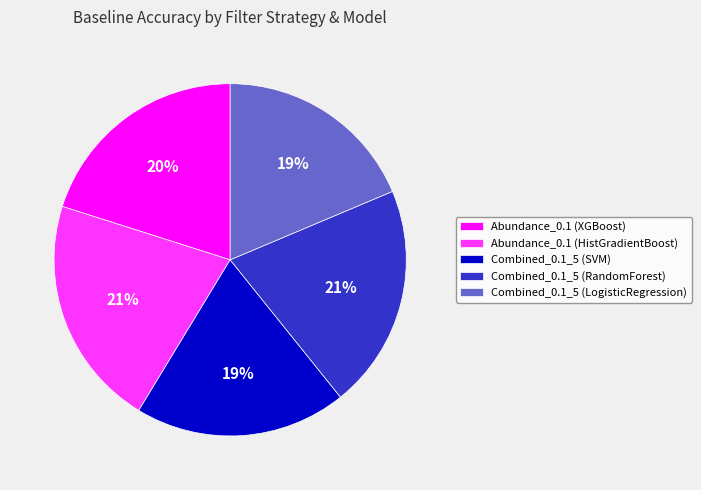

What percentage is the Combined_0.1_5 (SVM) slice, to the nearest percent?

19%